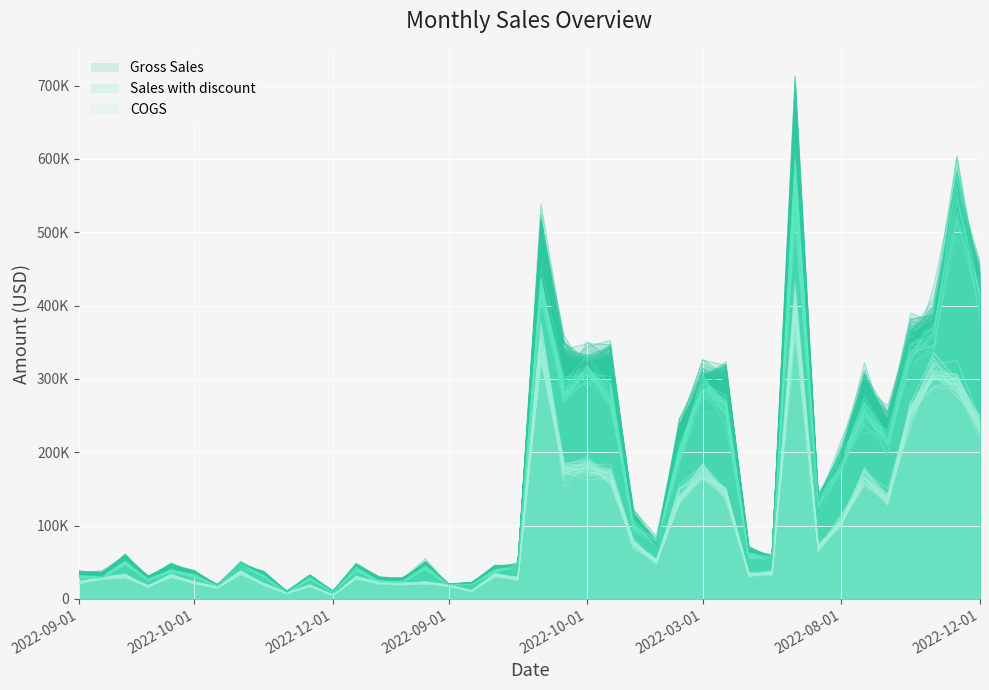

What are all the series names shown in the legend?

Gross Sales, Sales with discount, COGS